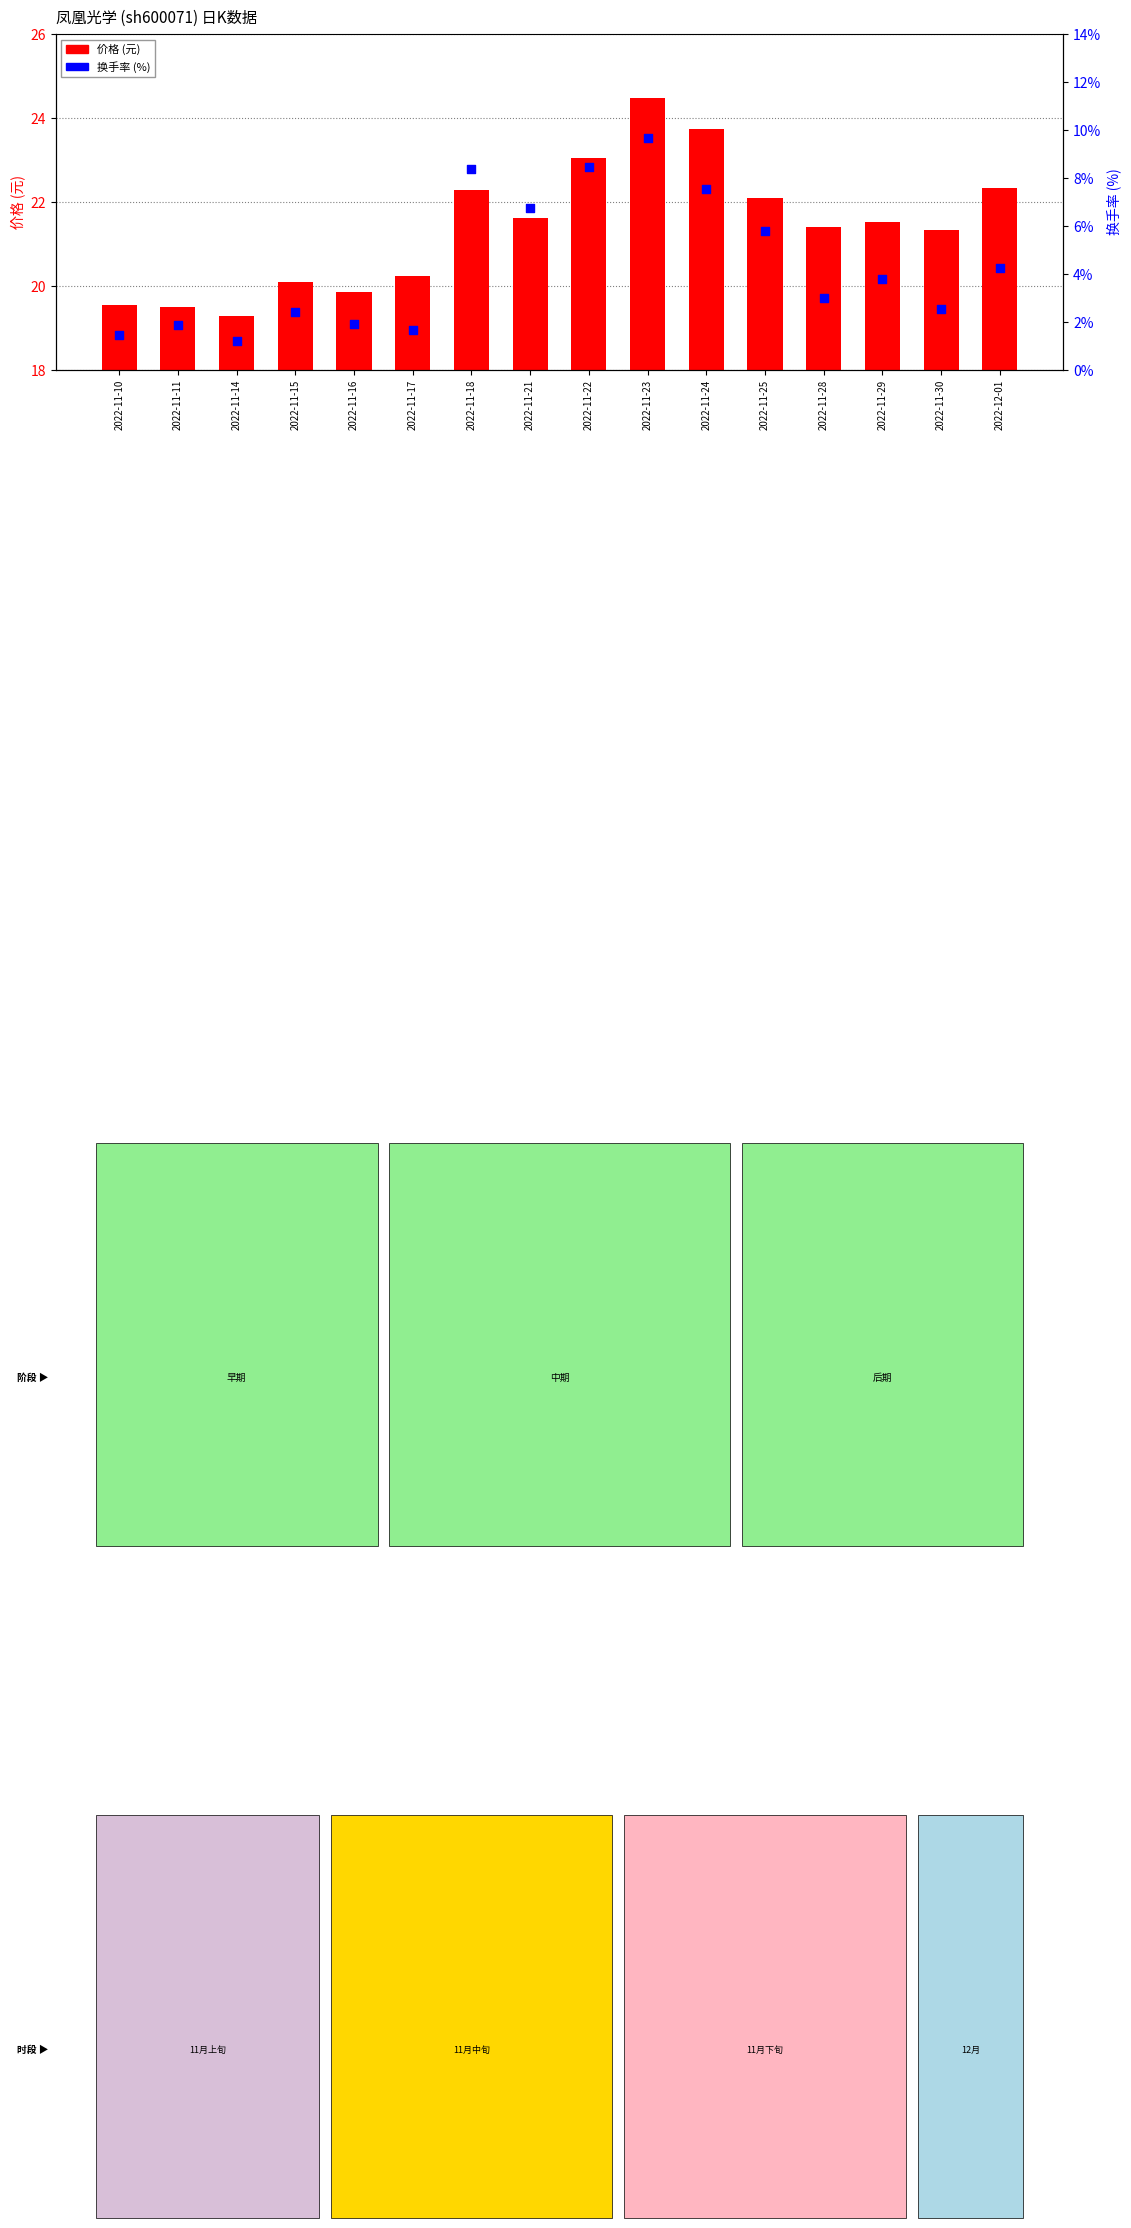

Which series reaches the maximum Y coordinate?

价格